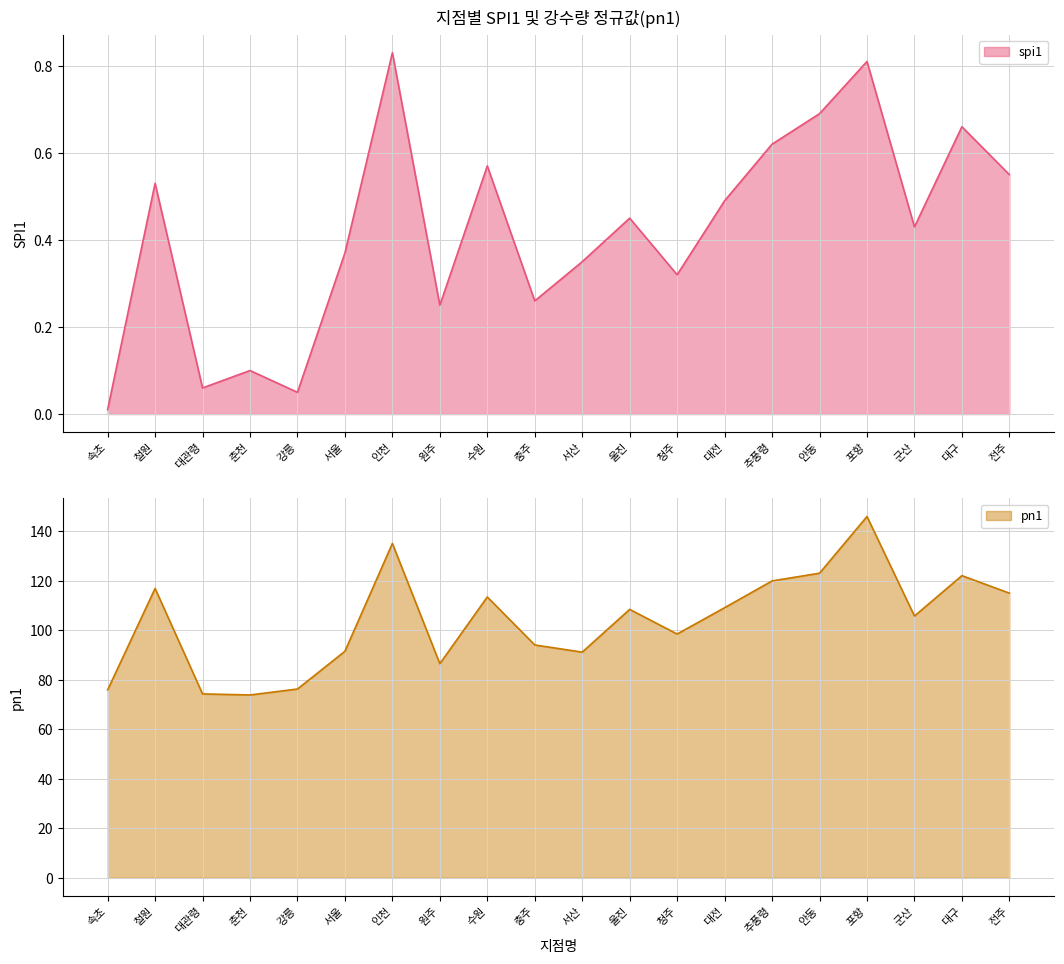

What is the label of the 4th point from the left?

춘천